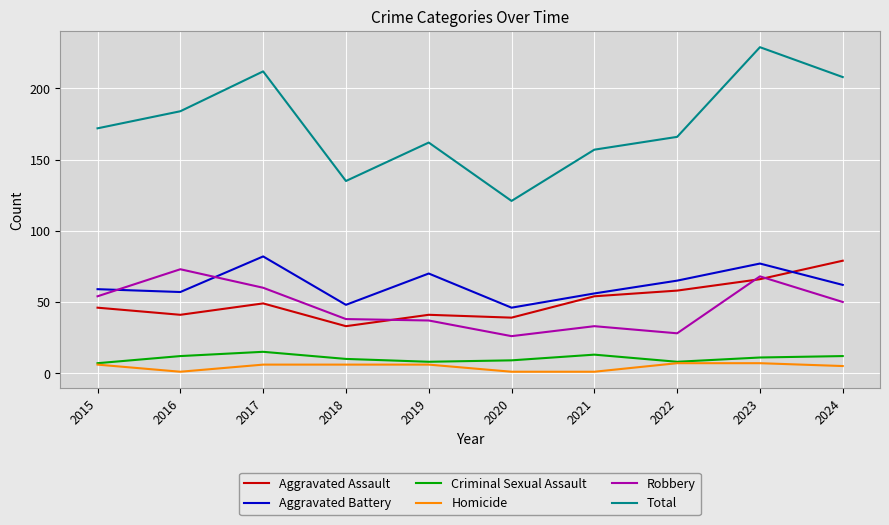

True or false: Total has a value of 59 at 2019.

False